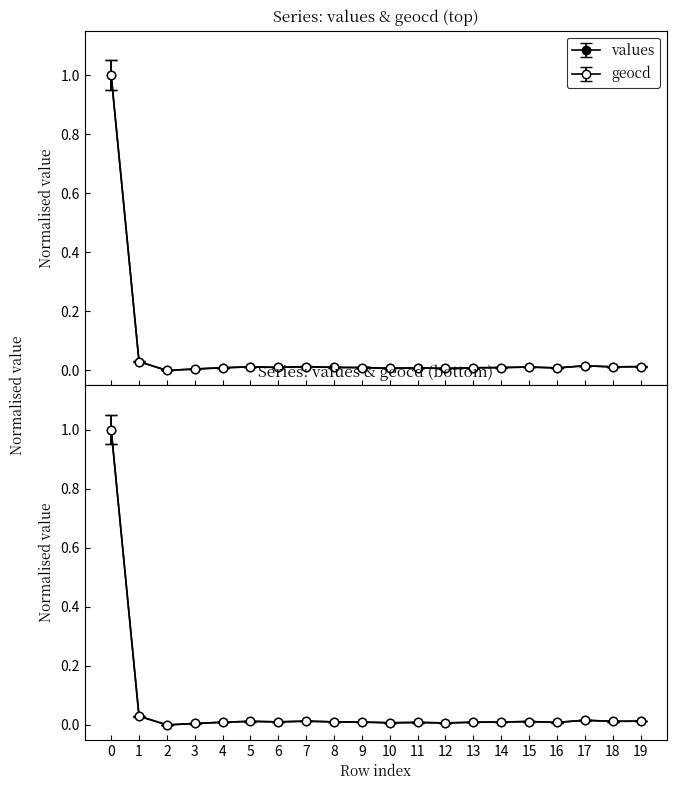

True or false: geocd has more than 0 points higher than both neighbors.

True